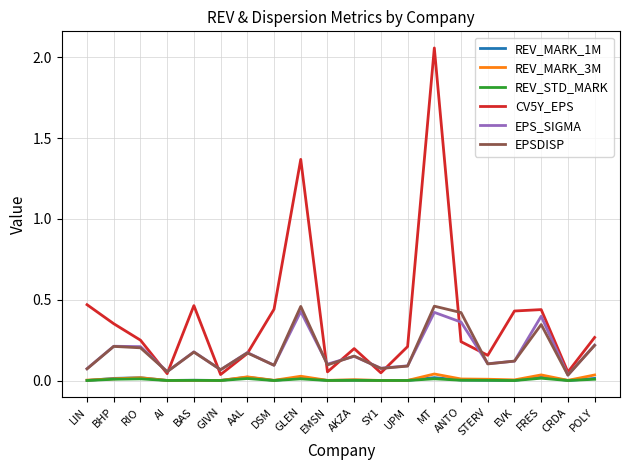

Which series has the widest spread of values?

CV5Y_EPS